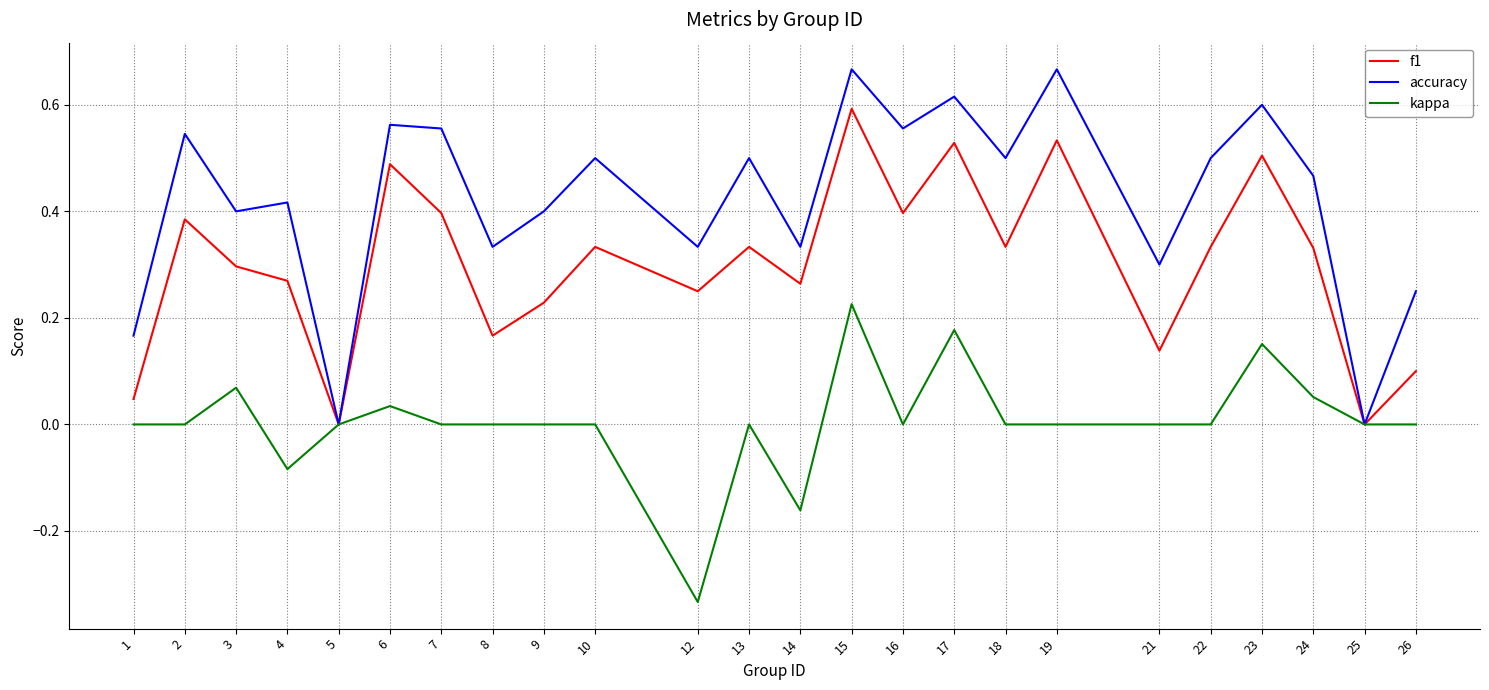

At which category does f1 reach its first local peak?

2